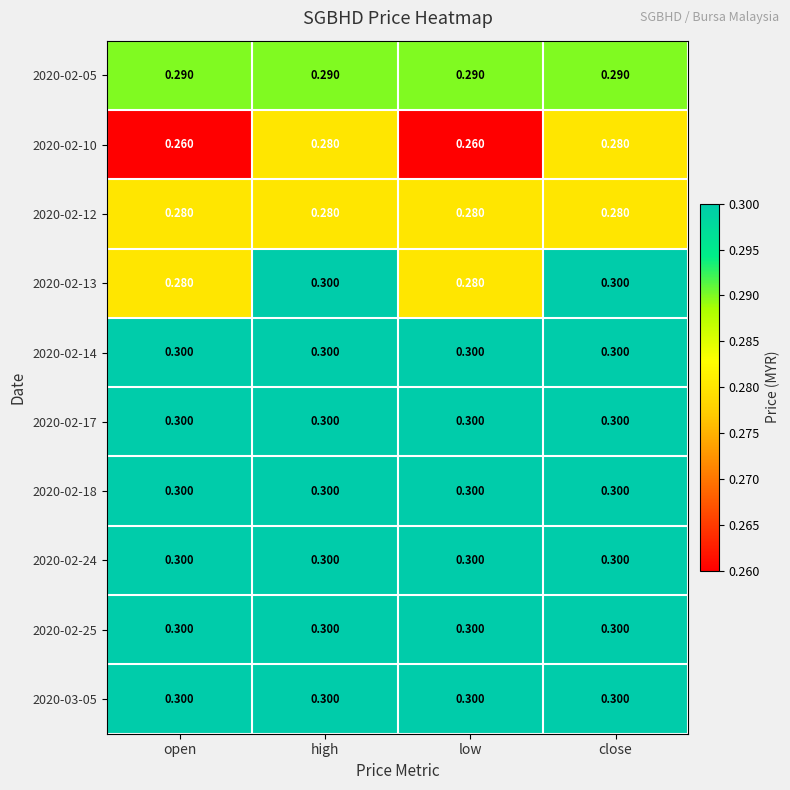

Rank the series by their maximum value, from lowest to highest.

2020-02-10, 2020-02-12, 2020-02-05, 2020-02-13, 2020-02-14, 2020-02-17, 2020-02-18, 2020-02-24, 2020-02-25, 2020-03-05